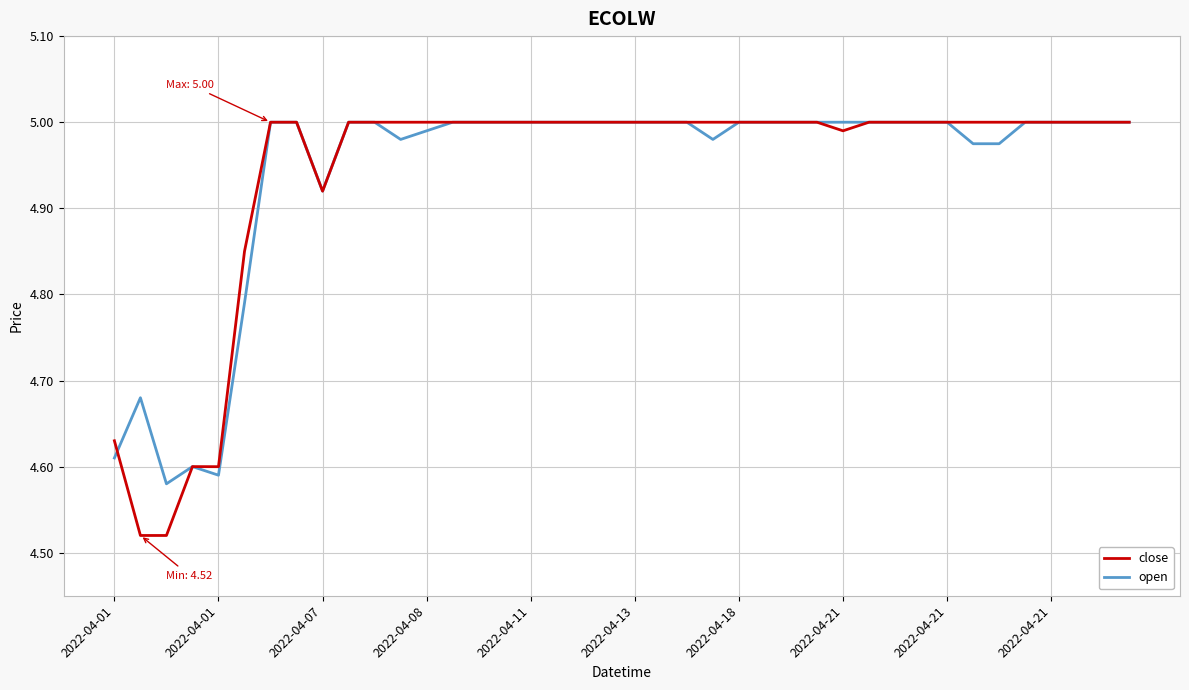

Which series has the widest spread of values?

close